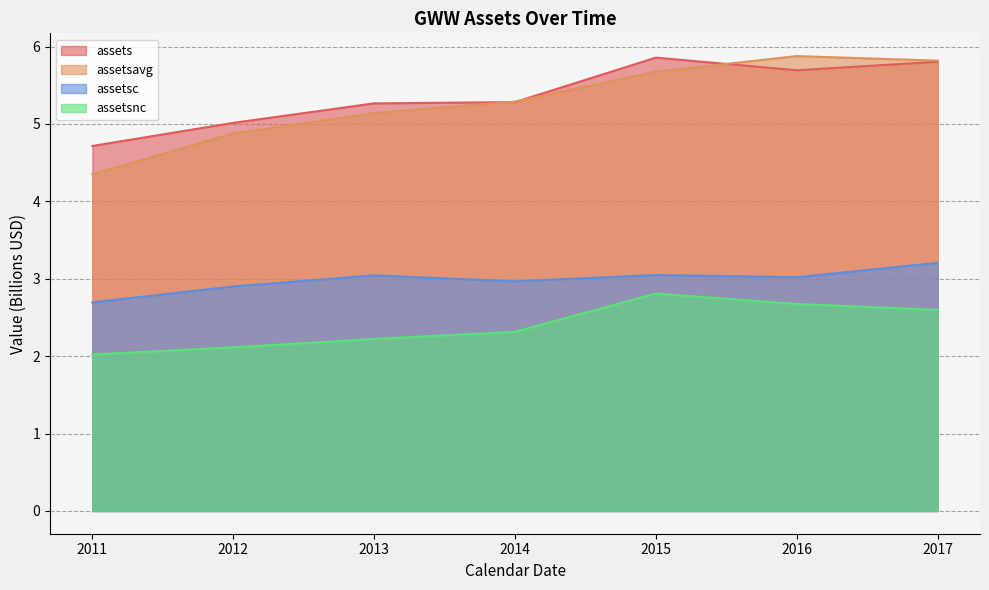

Reading right to left, transcribe all the data shown in this chart.

assets: 2017=5.8	2016=5.7	2015=5.9	2014=5.3	2013=5.3	2012=5.0	2011=4.7
assetsavg: 2017=5.8	2016=5.9	2015=5.7	2014=5.3	2013=5.1	2012=4.9	2011=4.4
assetsc: 2017=3.2	2016=3.0	2015=3.0	2014=3.0	2013=3.0	2012=2.9	2011=2.7
assetsnc: 2017=2.6	2016=2.7	2015=2.8	2014=2.3	2013=2.2	2012=2.1	2011=2.0